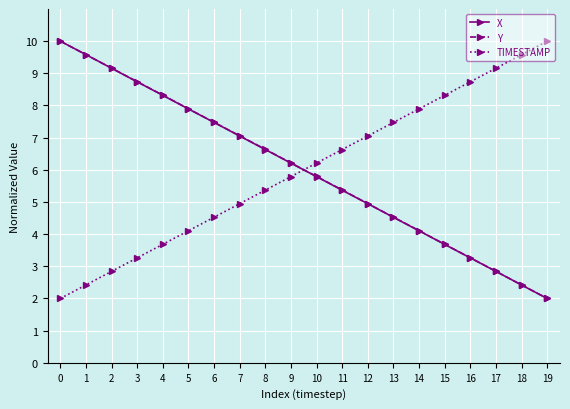

Does the chart have visible grid lines?

Yes